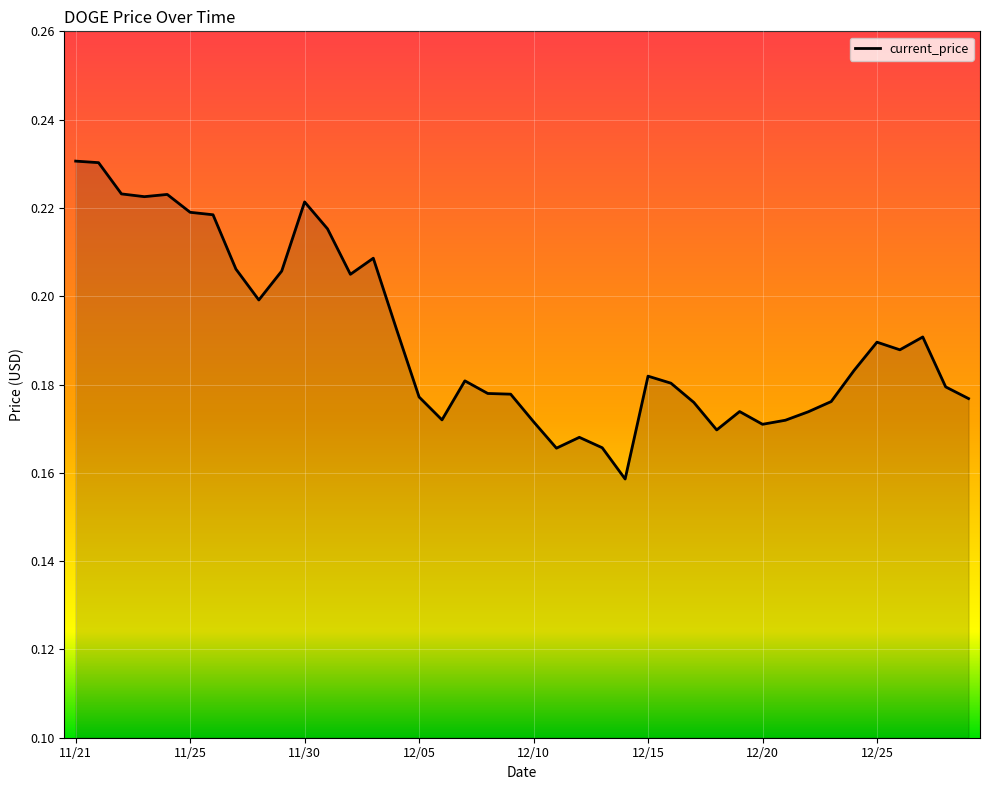

Rank the categories by value from highest to lowest.

11/21, 11/21, 11/22, 11/24, 11/23, 11/30, 11/25, 11/26, 12/01, 12/03, 11/27, 11/29, 12/02, 11/28, 12/04, 12/27, 12/25, 12/26, 12/24, 12/15, 12/07, 12/16, 12/28, 12/08, 12/09, 12/05, 12/29, 12/23, 12/17, 12/19, 12/22, 12/06, 12/21, 12/10, 12/20, 12/18, 12/12, 12/13, 12/11, 12/14